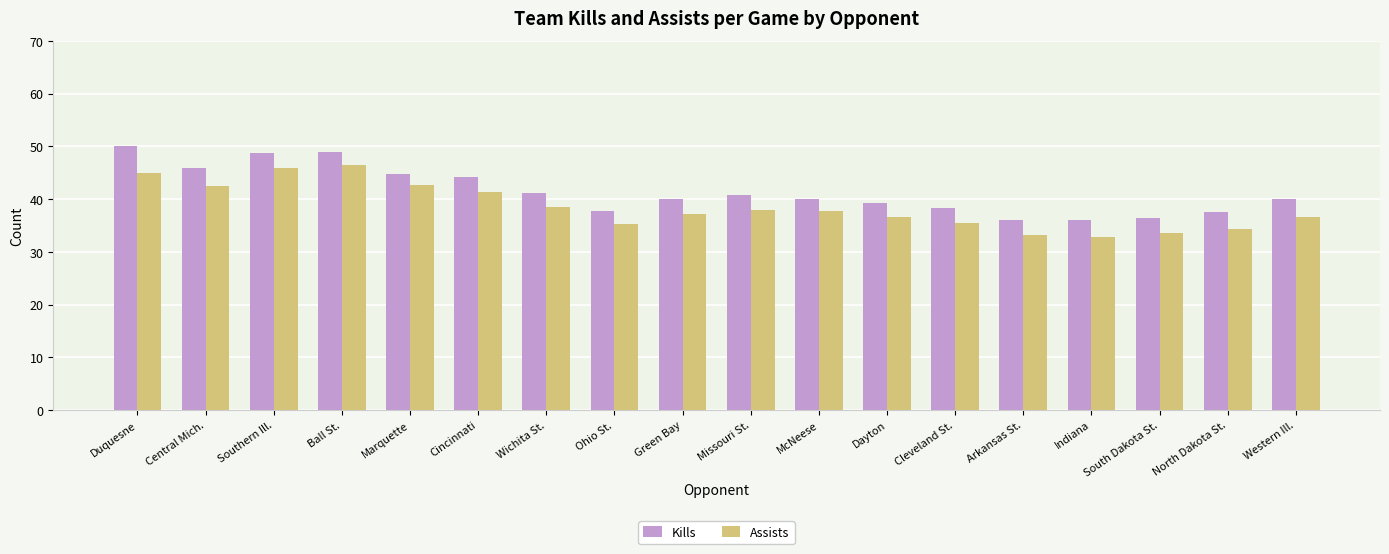

Does the chart contain stacked bars?

No